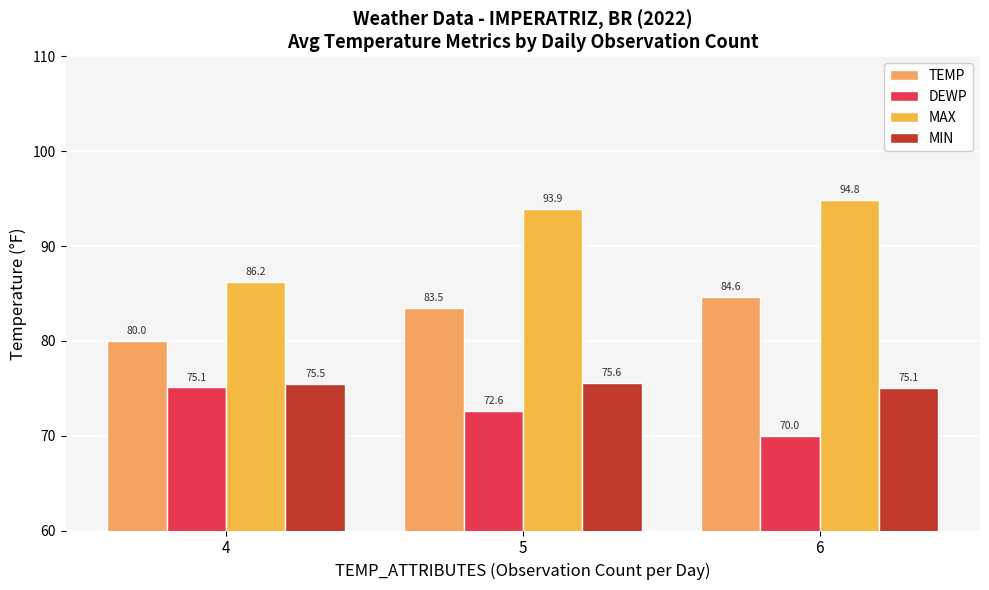

Reading left to right, what are all the values shown in this chart?

TEMP: 80.0	83.5	84.6
DEWP: 75.1	72.6	70.0
MAX: 86.2	93.9	94.8
MIN: 75.5	75.6	75.1